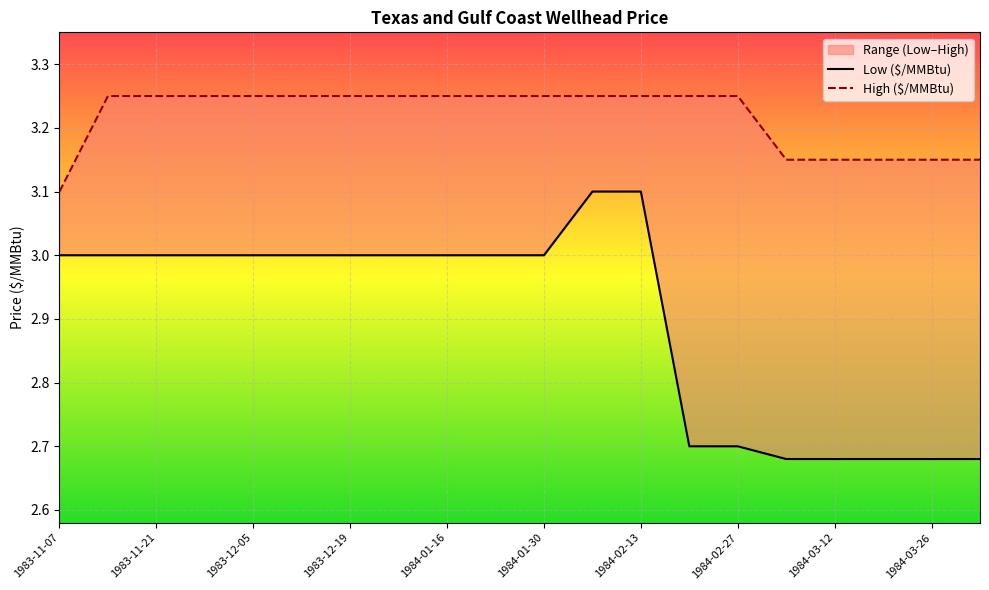

True or false: High ($/MMBtu) has a value of 4.6 at 17.

False